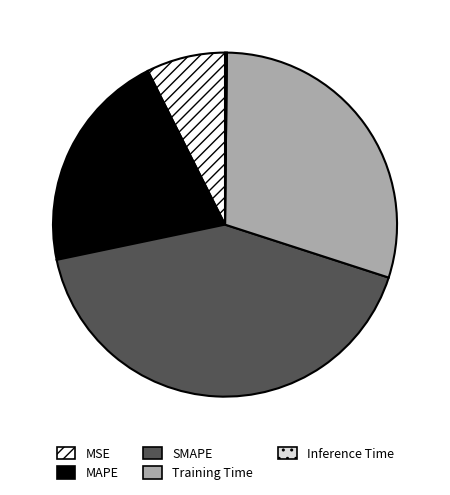

Which has a higher value, SMAPE or MAPE?

SMAPE